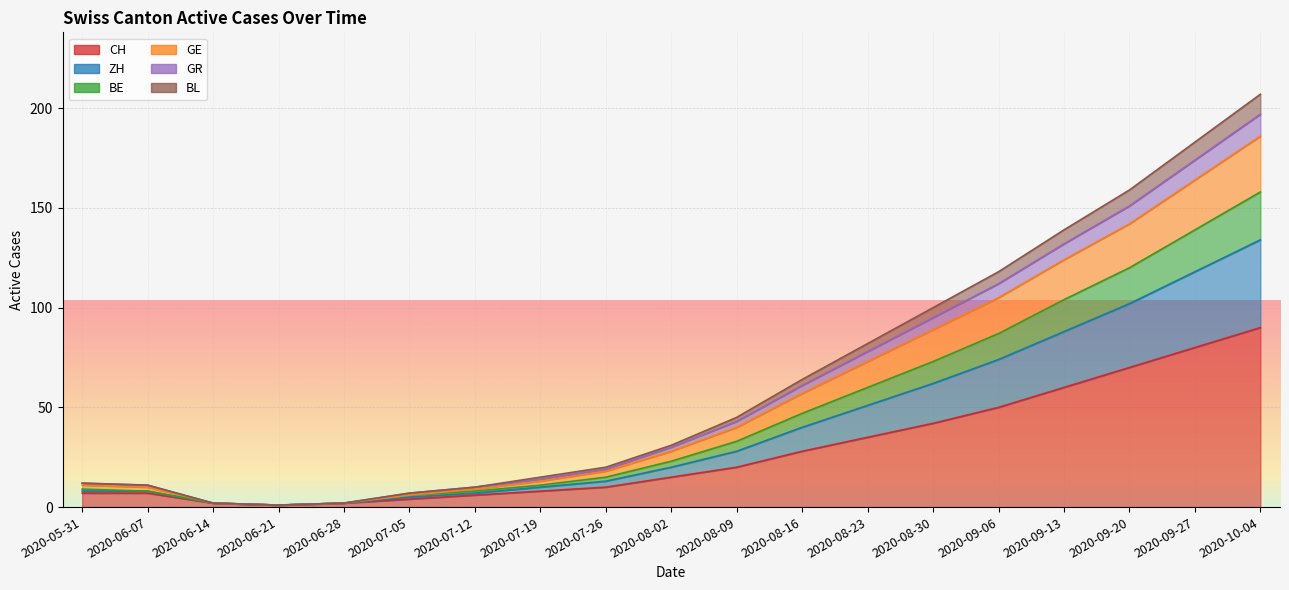

Between 2020-07-05 and 2020-08-30, which is larger?

2020-08-30